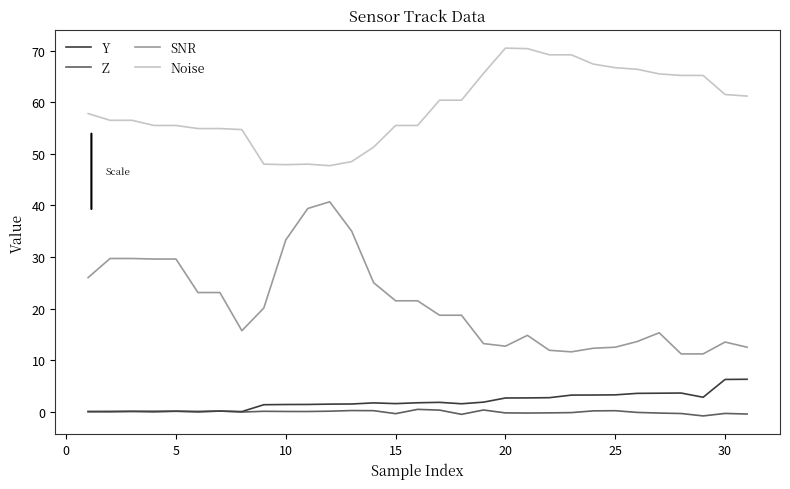

How many values in the Noise series are below 57?

15